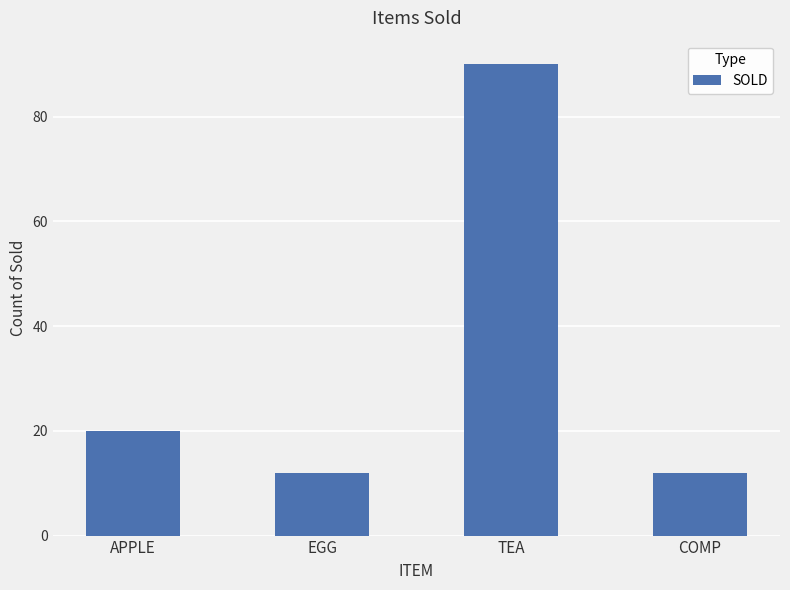

True or false: the data shows 20 at APPLE.

True